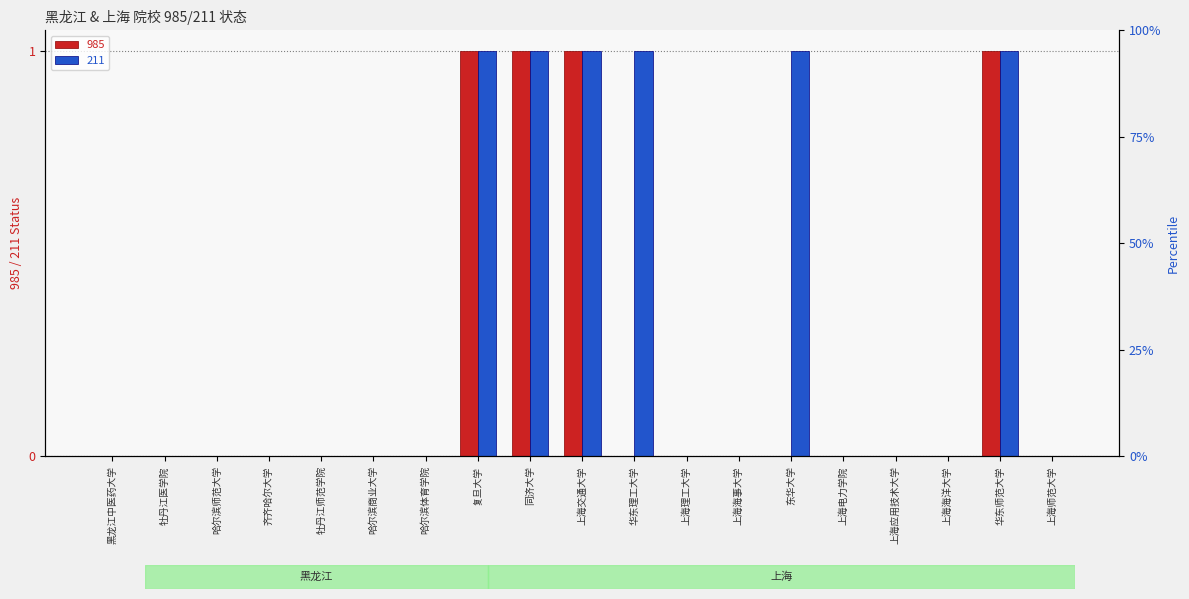

How many 985 values are between 0 and 1?

19